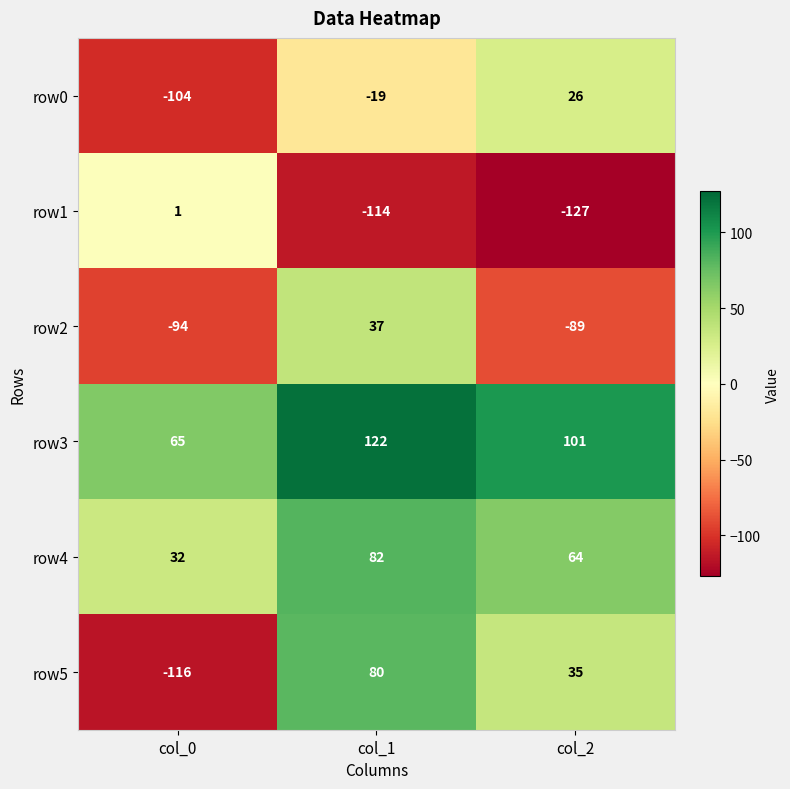

Which series has the largest range (max minus min)?

row5